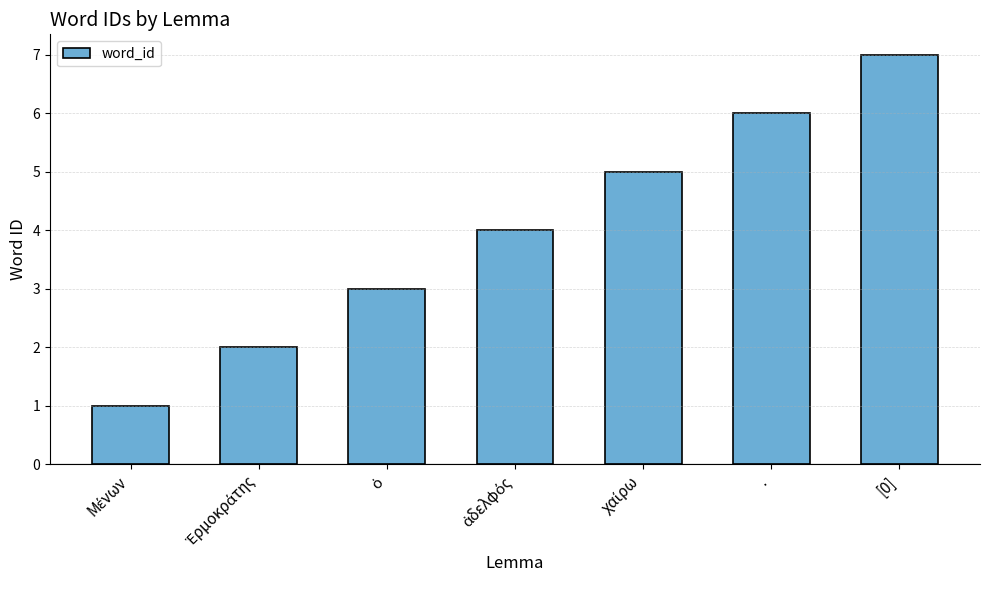

What is the sum of all values?

28